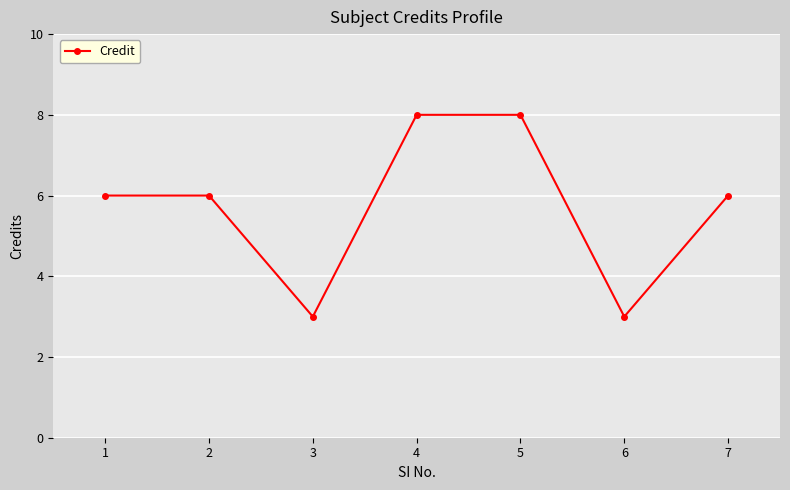

Which has a higher value, 6 or 1?

1